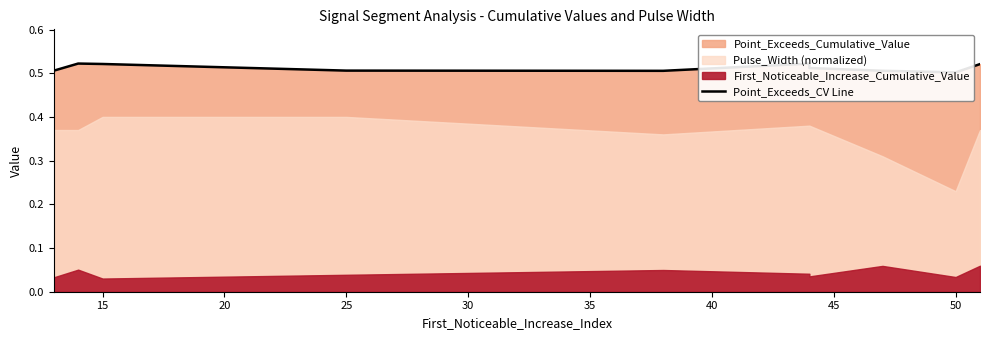

Is it true that the value at 45 is 0.9?

False